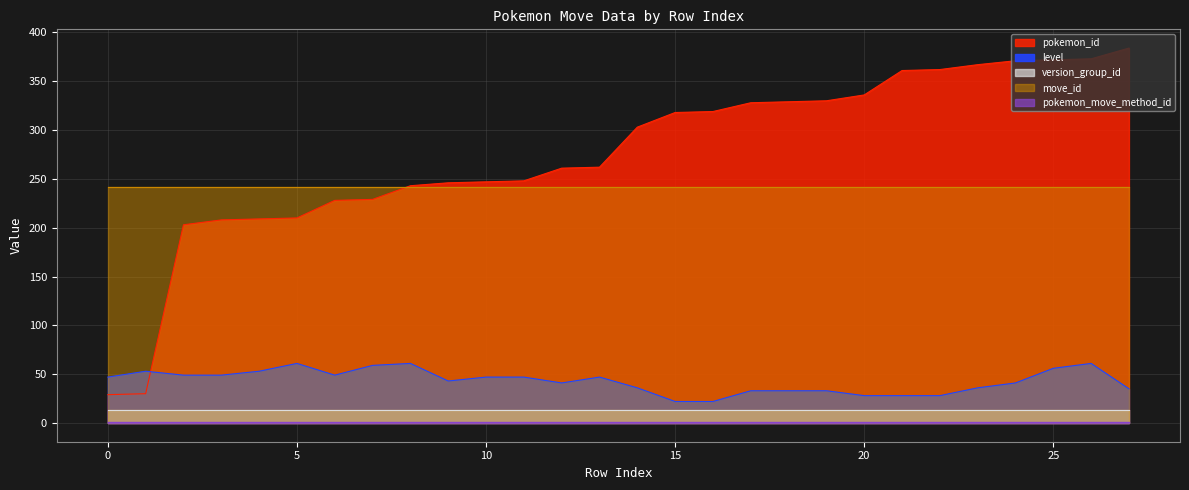

Is the value of move_id at 252124 greater than the value of version_group_id at 165054?

Yes